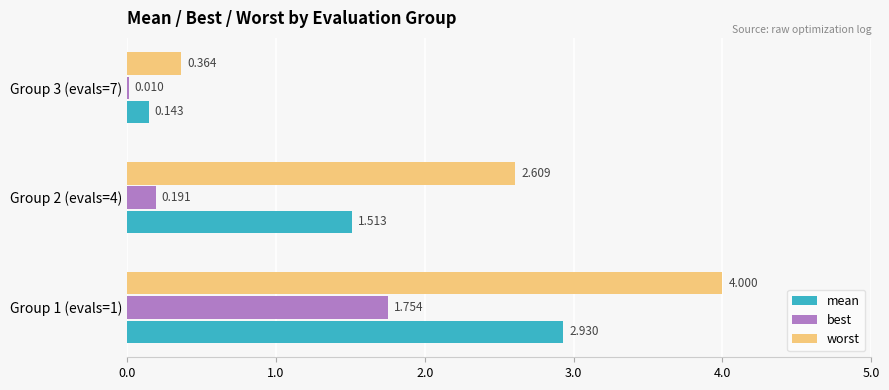

What is the sum of all best values?

2.0